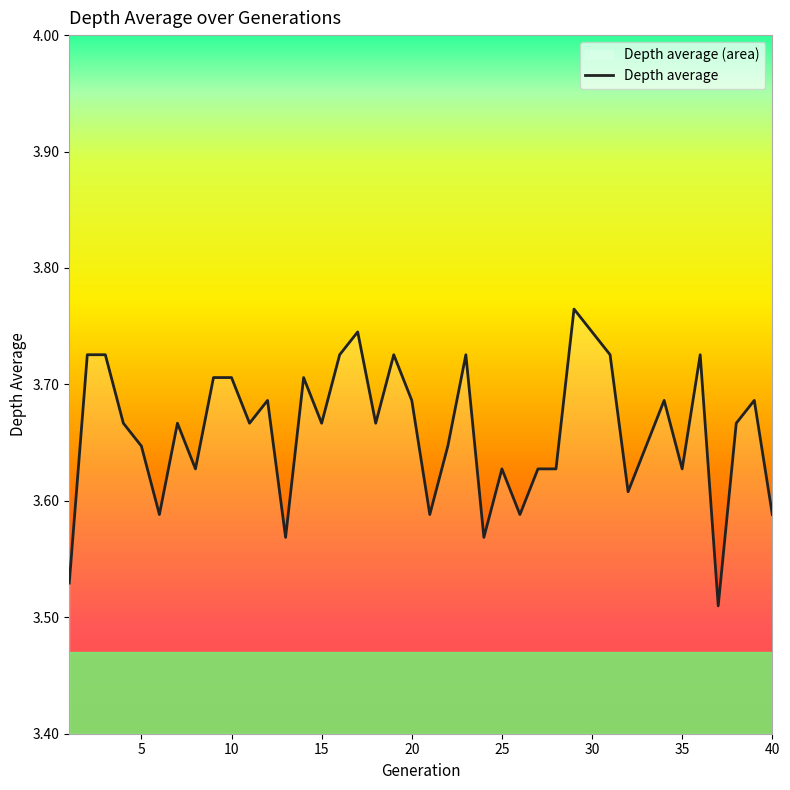

The chart shows a value of 2.3 at 25. True or false?

False